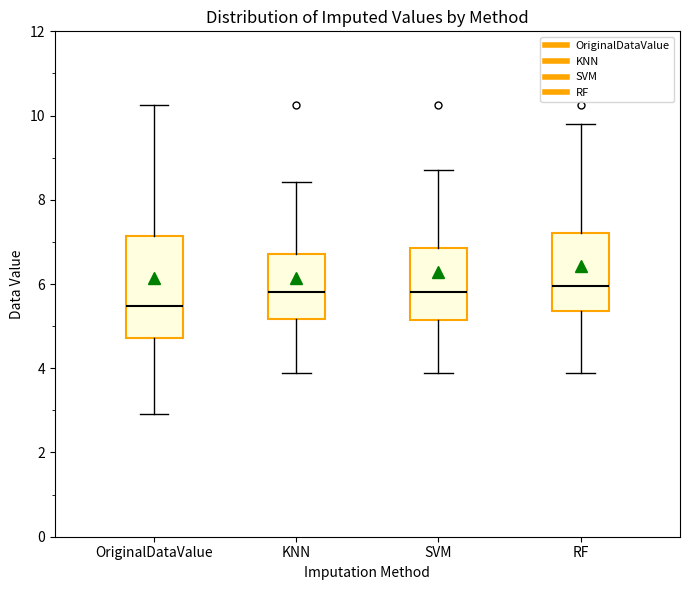

Where is the upper edge of the box for SVM on the y-axis? The values are not printed on the chart, so give them approximately, as read against the axis.

6.8